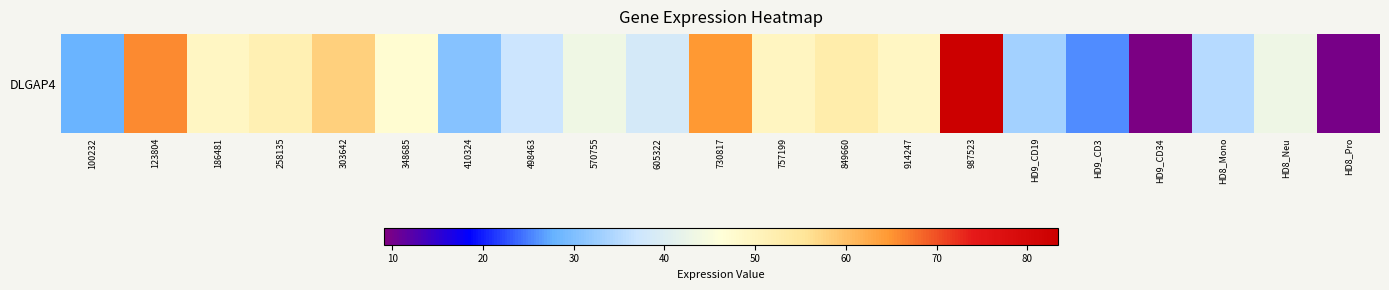

Which has a higher value, 100232 or HD8_Pro?

100232